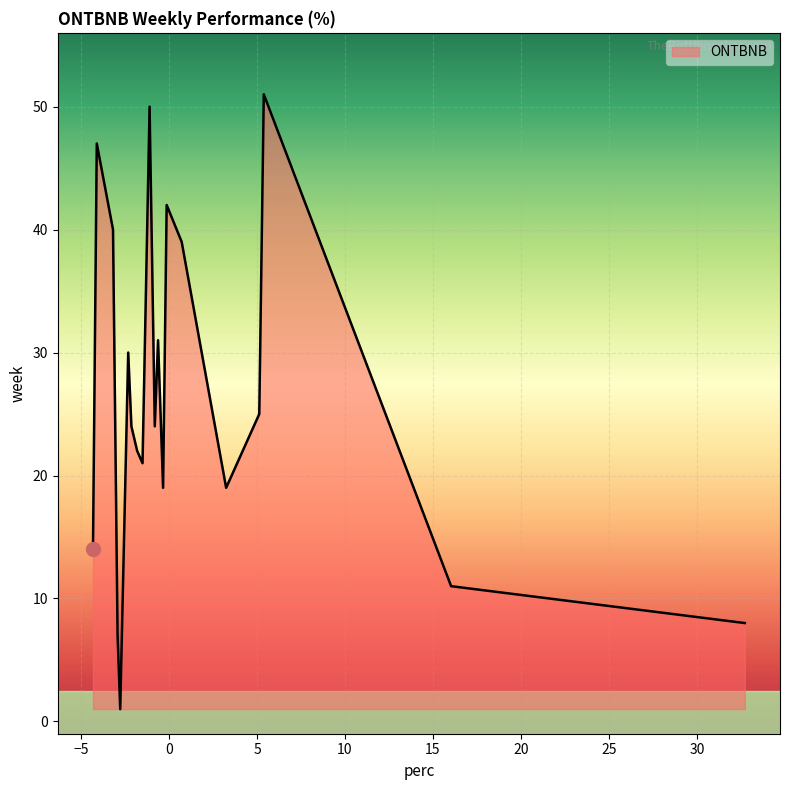

What is the greatest value displayed?

51